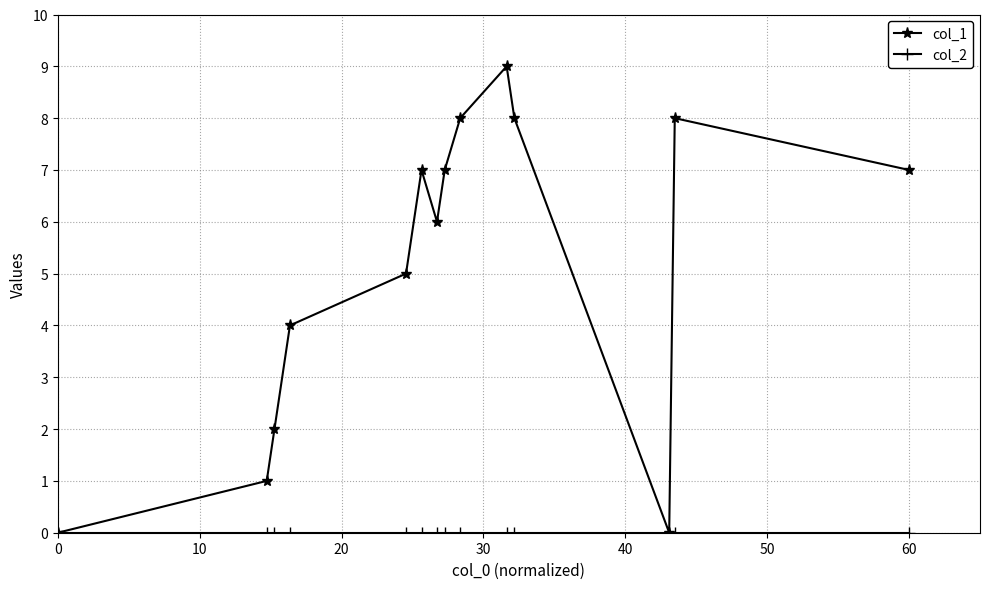

Which series has the largest range (max minus min)?

col_1